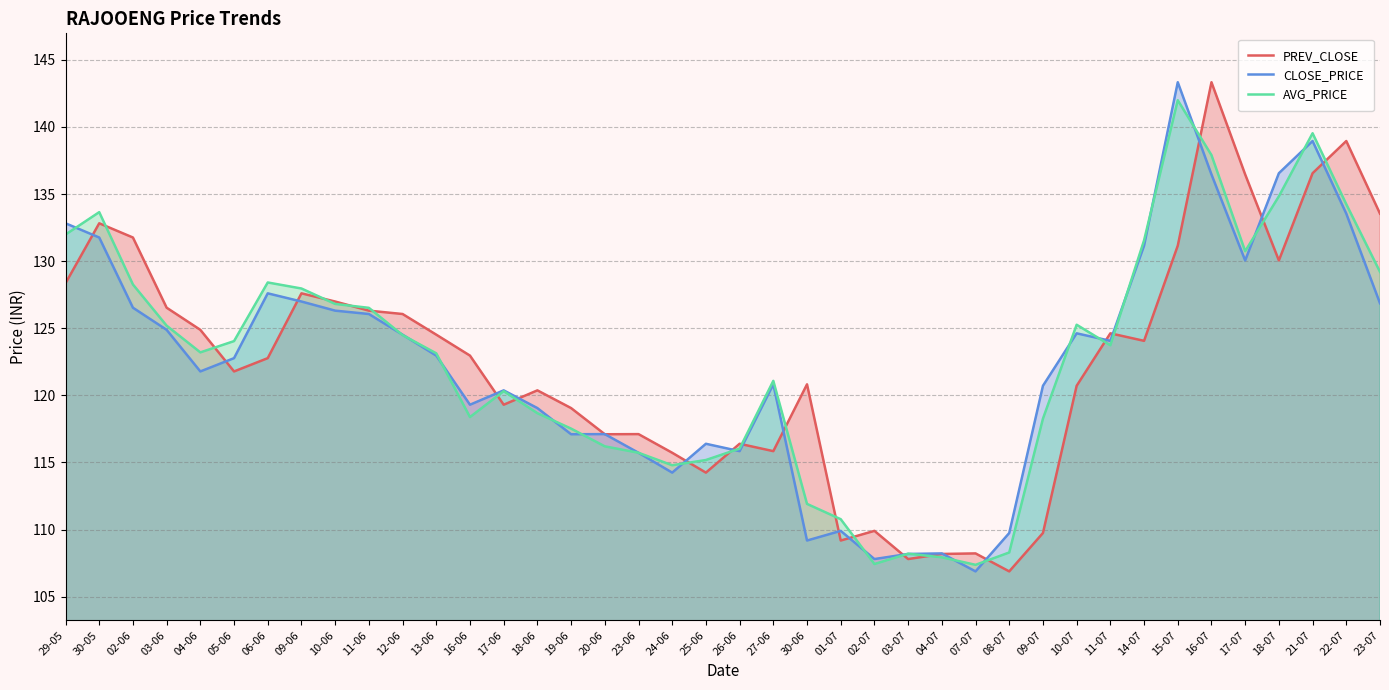

What is the sum of the CLOSE_PRICE values at 17-06 and 12-06?

244.9